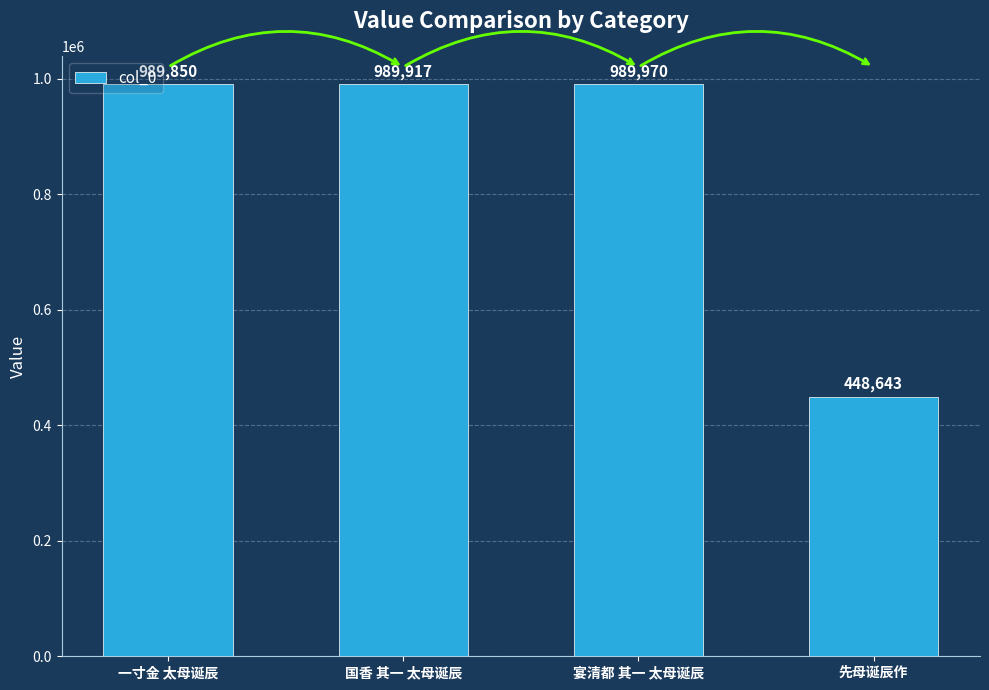

Count the number of categories in the chart.

4